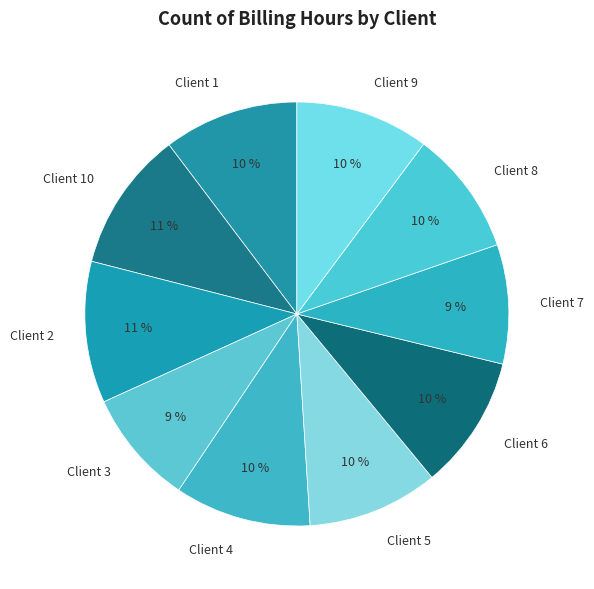

Approximately how many times larger is the value at Client 6 compared to Client 5?

1.0